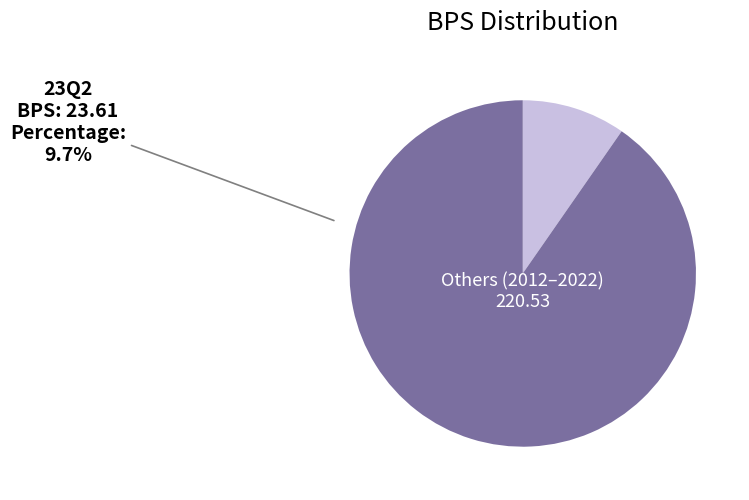

Does any single category account for the majority?

Yes